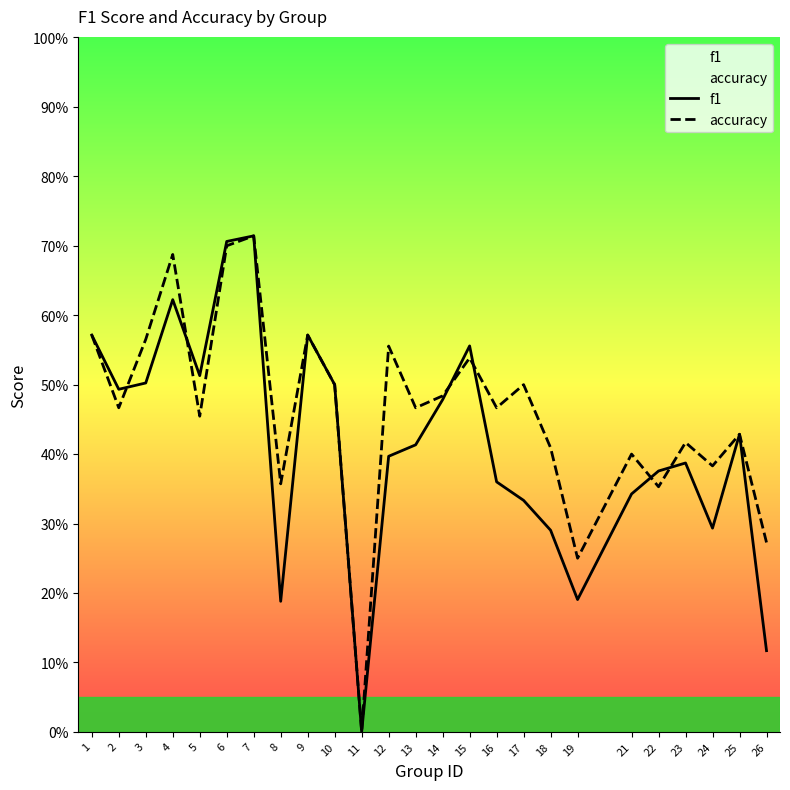

Is it true that accuracy equals 0.5 at 26?

False